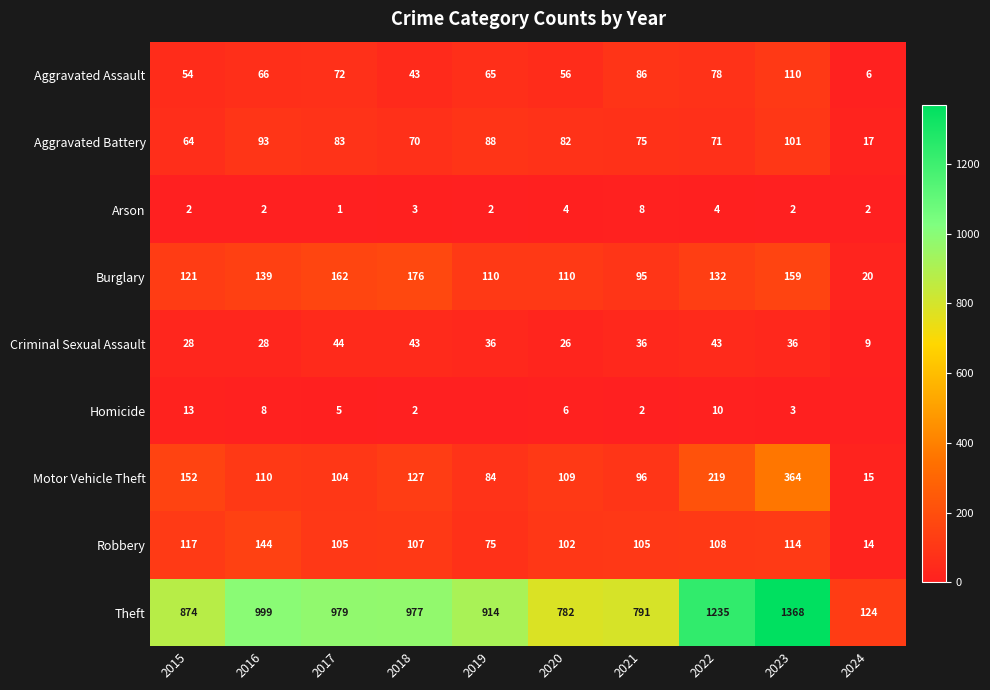

What is the maximum value shown in the chart?

1368